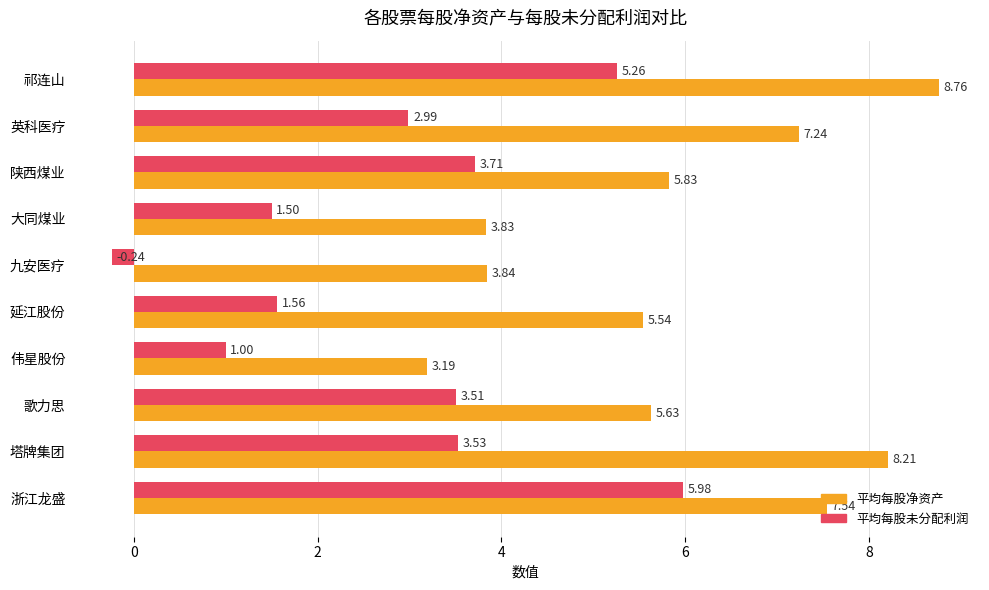

List the labels in order of 平均每股净资产 value, largest first.

祁连山, 塔牌集团, 浙江龙盛, 英科医疗, 陕西煤业, 歌力思, 延江股份, 九安医疗, 大同煤业, 伟星股份